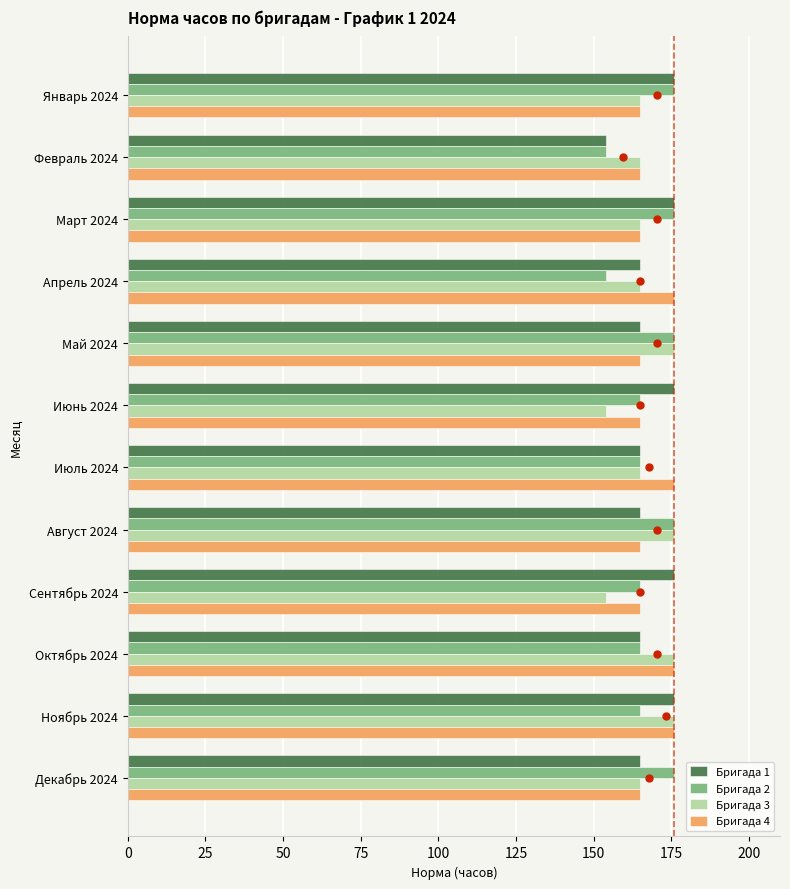

Which series contains the lowest Y value?

Бригада 1